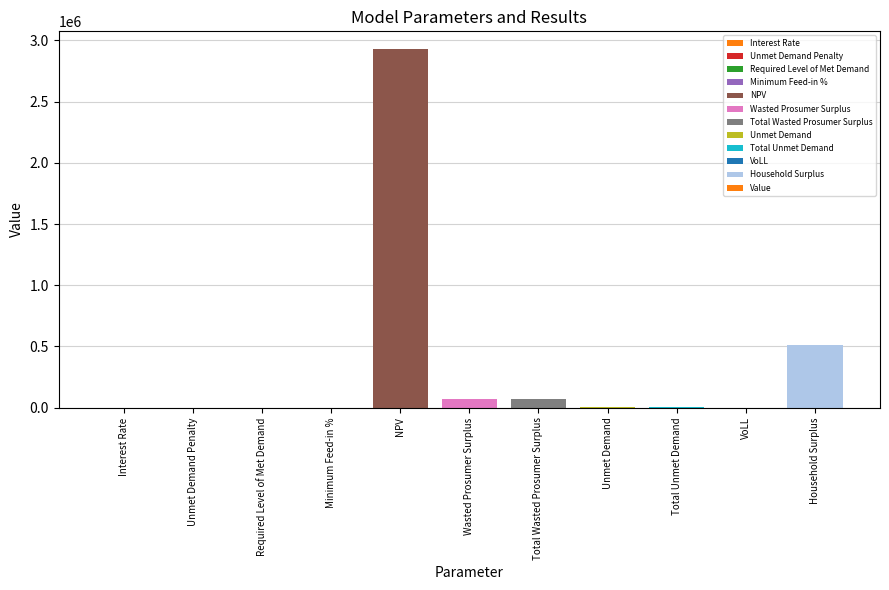

What is the maximum value shown in the chart?

2927301.9